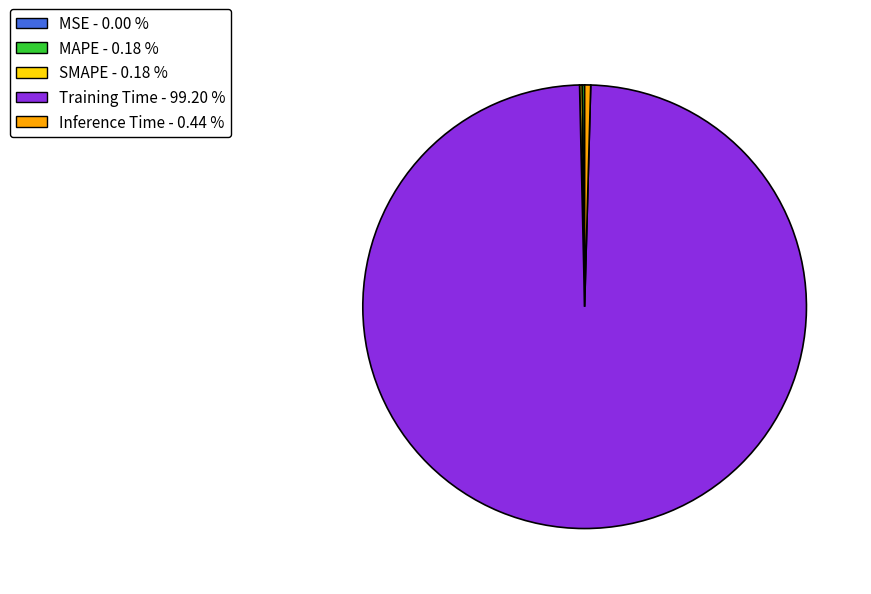

Does any single category account for the majority?

Yes